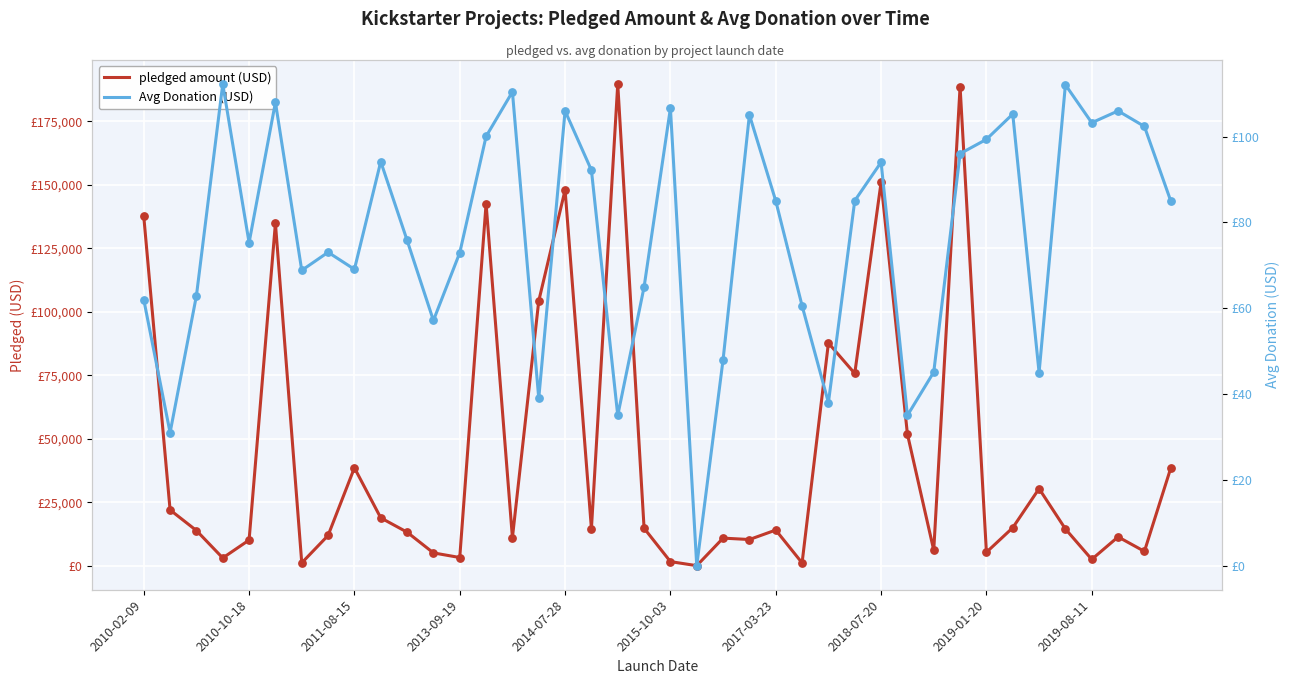

At which category is the sum across all series the highest?

18